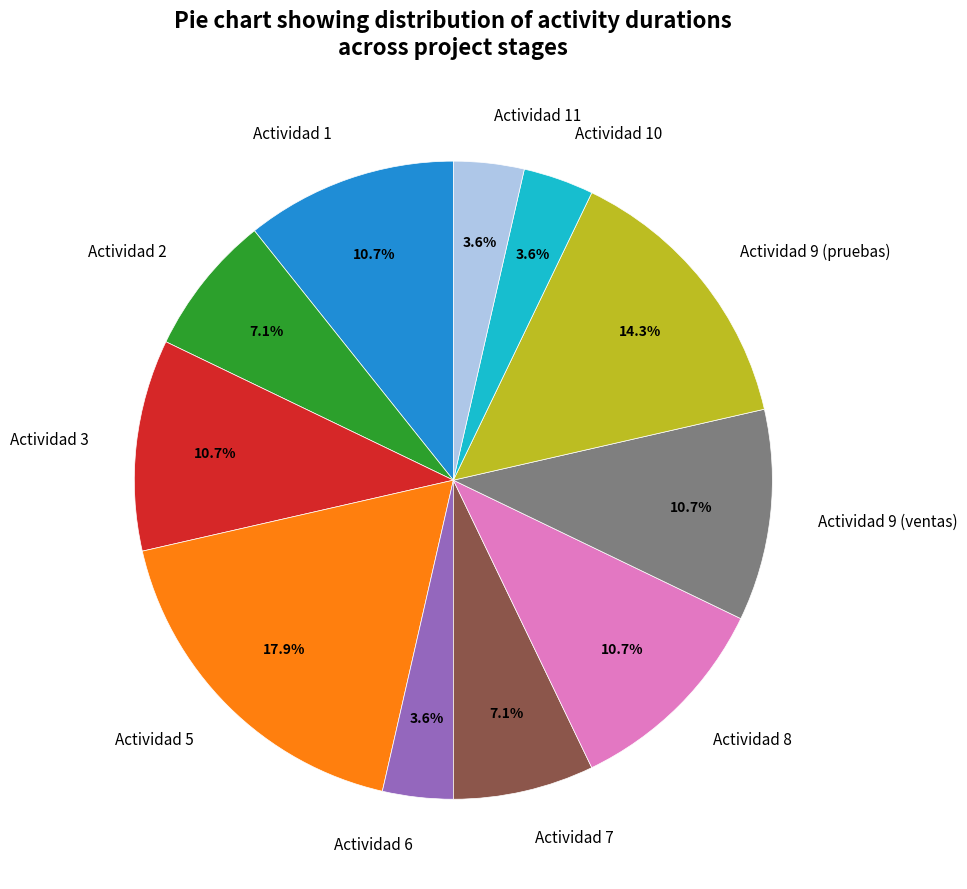

What portion of the pie excludes Actividad 3?

89.3%